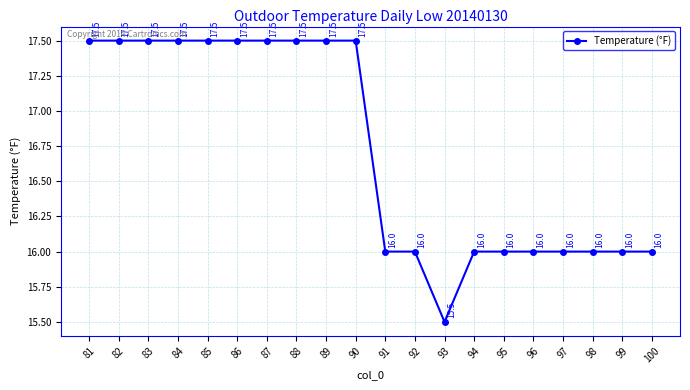

Read the value at 84.

17.5